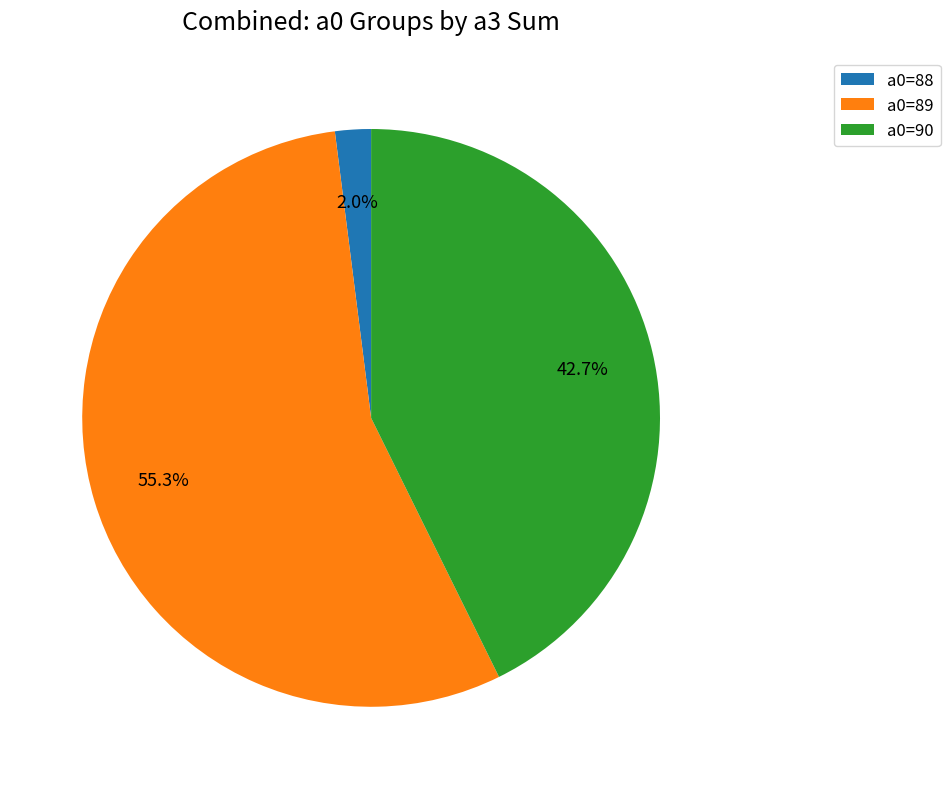

Is there a majority slice in this chart?

Yes